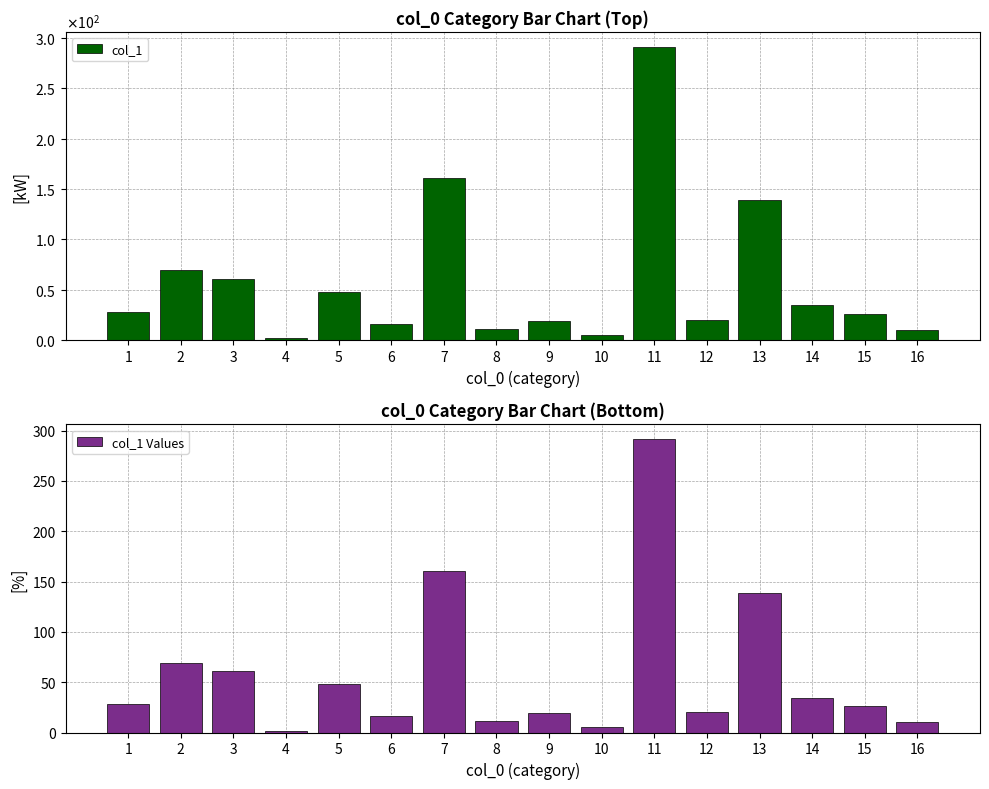

Which label corresponds to the largest value in the chart?

11